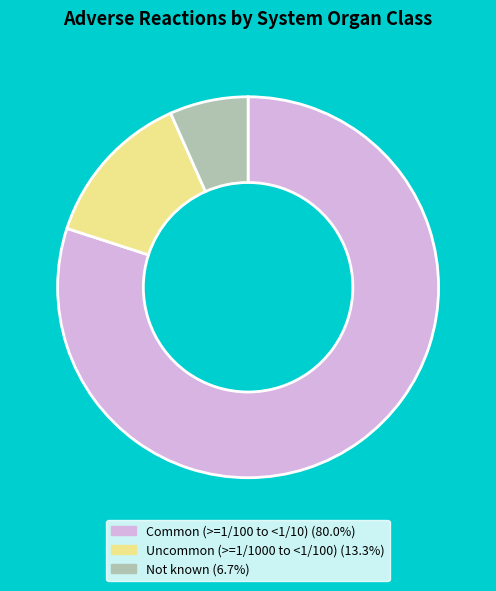

How many segments does this pie chart have?

3